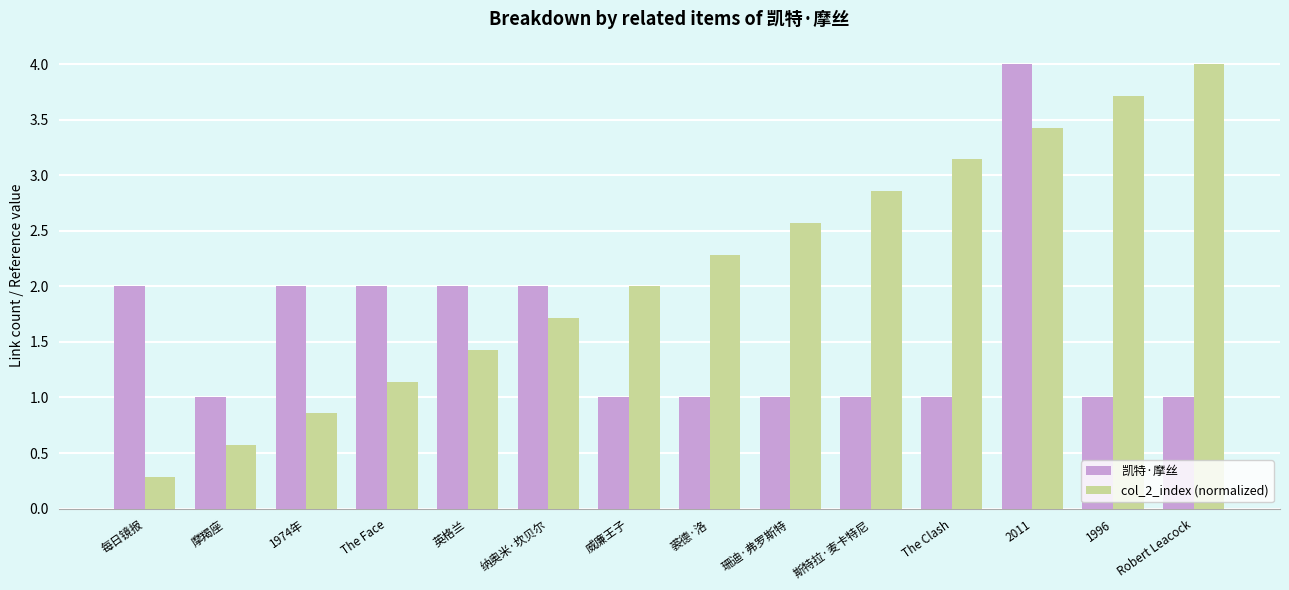

What is the spread (max minus min) of values at 英格兰?

0.6